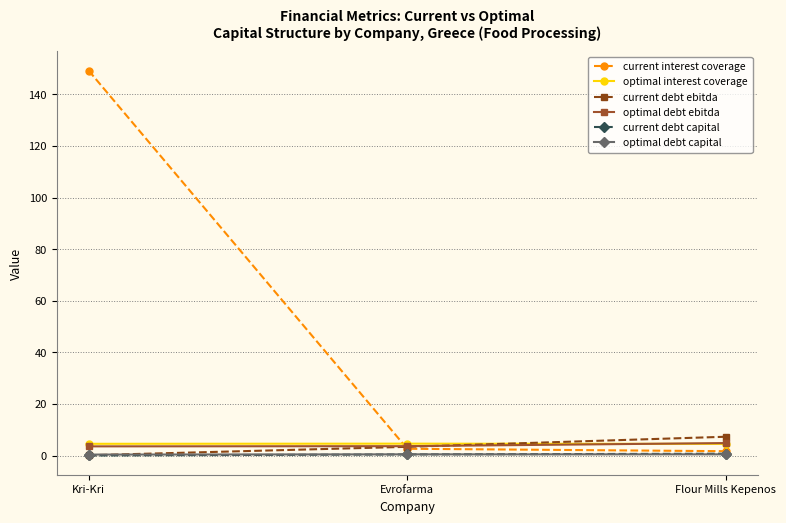

What is the minimum value for optimal interest coverage?

4.5